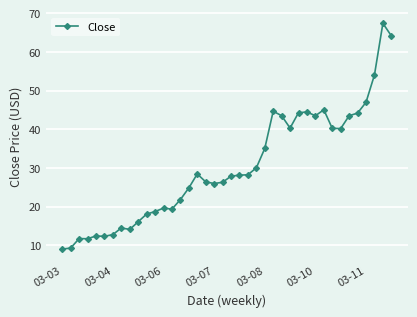

Does the chart display data point markers on the line(s)?

Yes